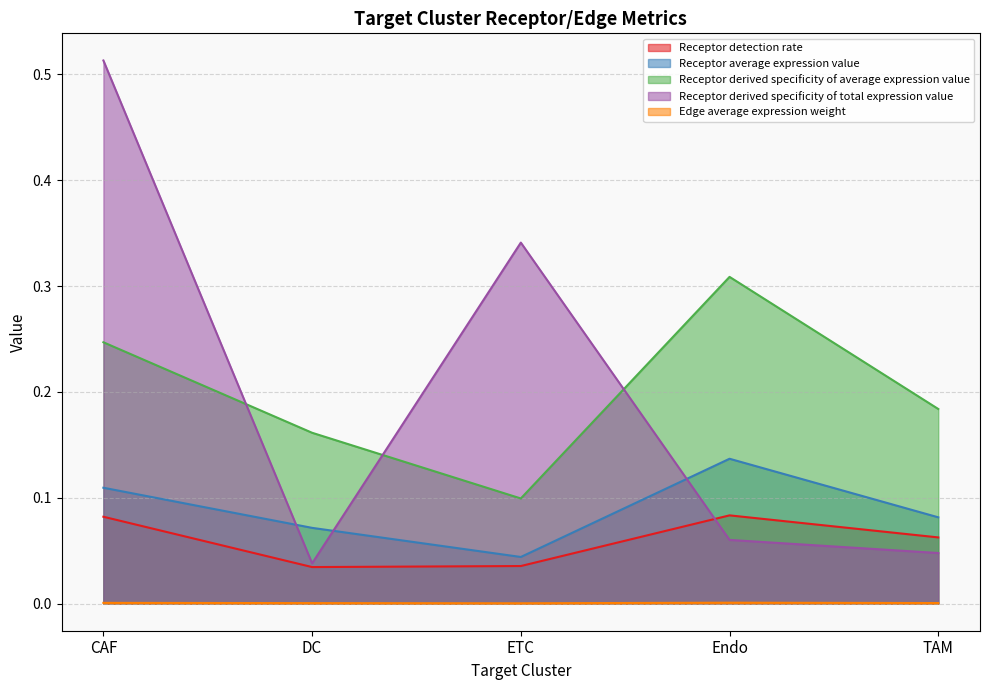

At which category is the sum across all series the highest?

CAF